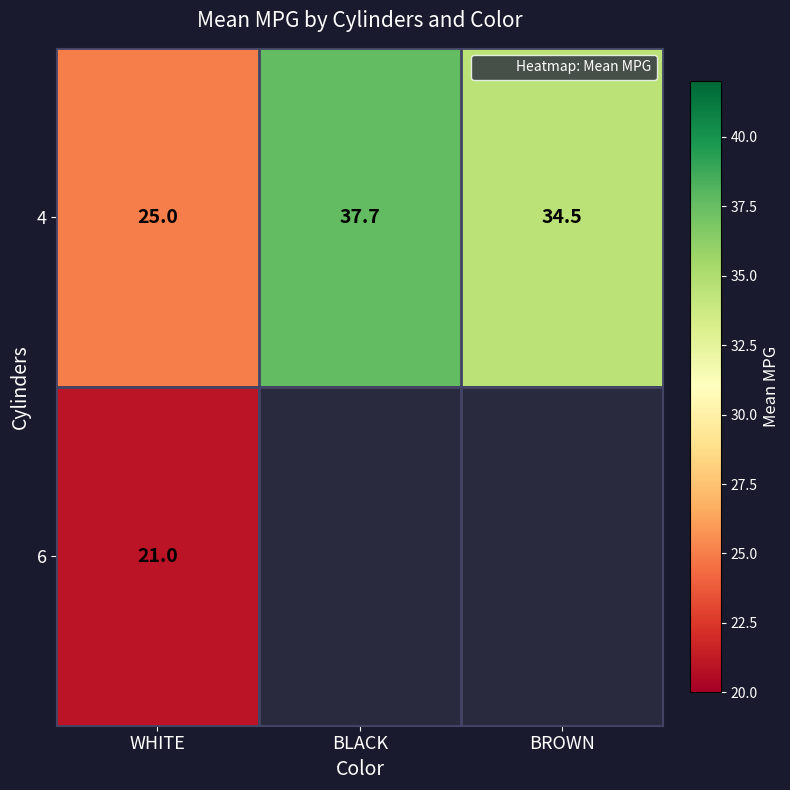

What is the difference between the 6 values at BLACK and WHITE?

21.0